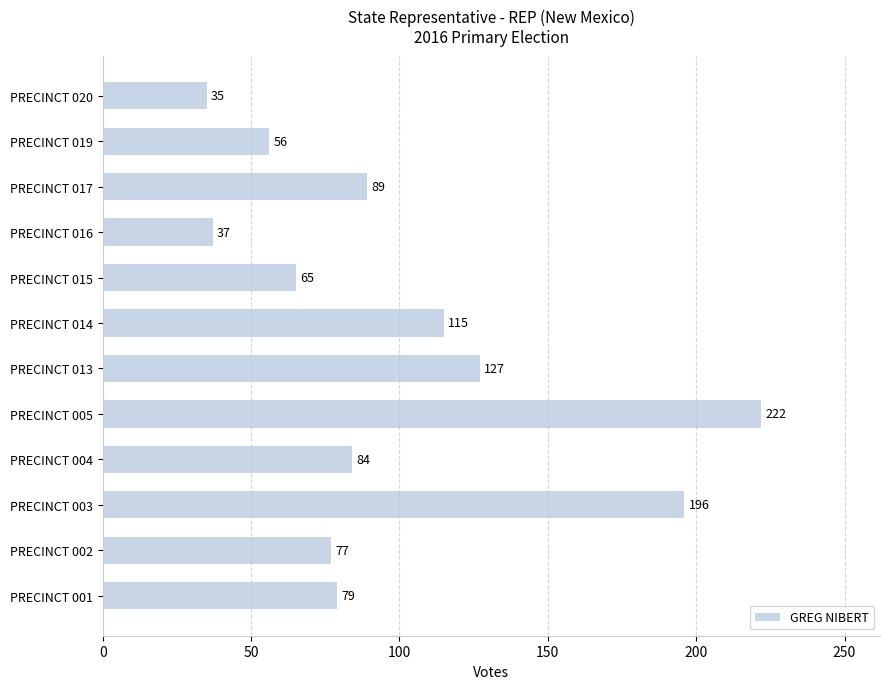

At which category does the chart reach its peak across all series?

PRECINCT 005